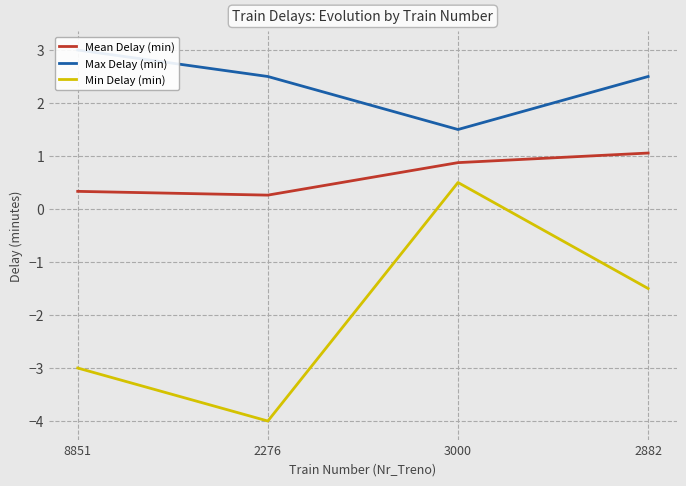

Is this an area chart (filled region under the line)?

No